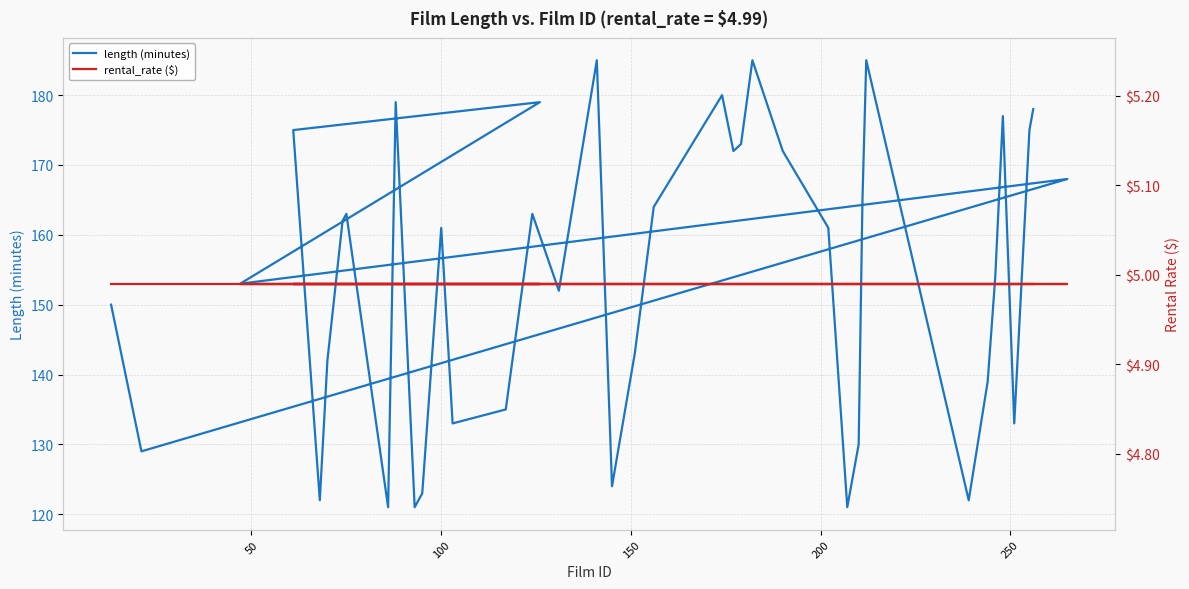

What are all the series names shown in the legend?

length (minutes), rental_rate ($)